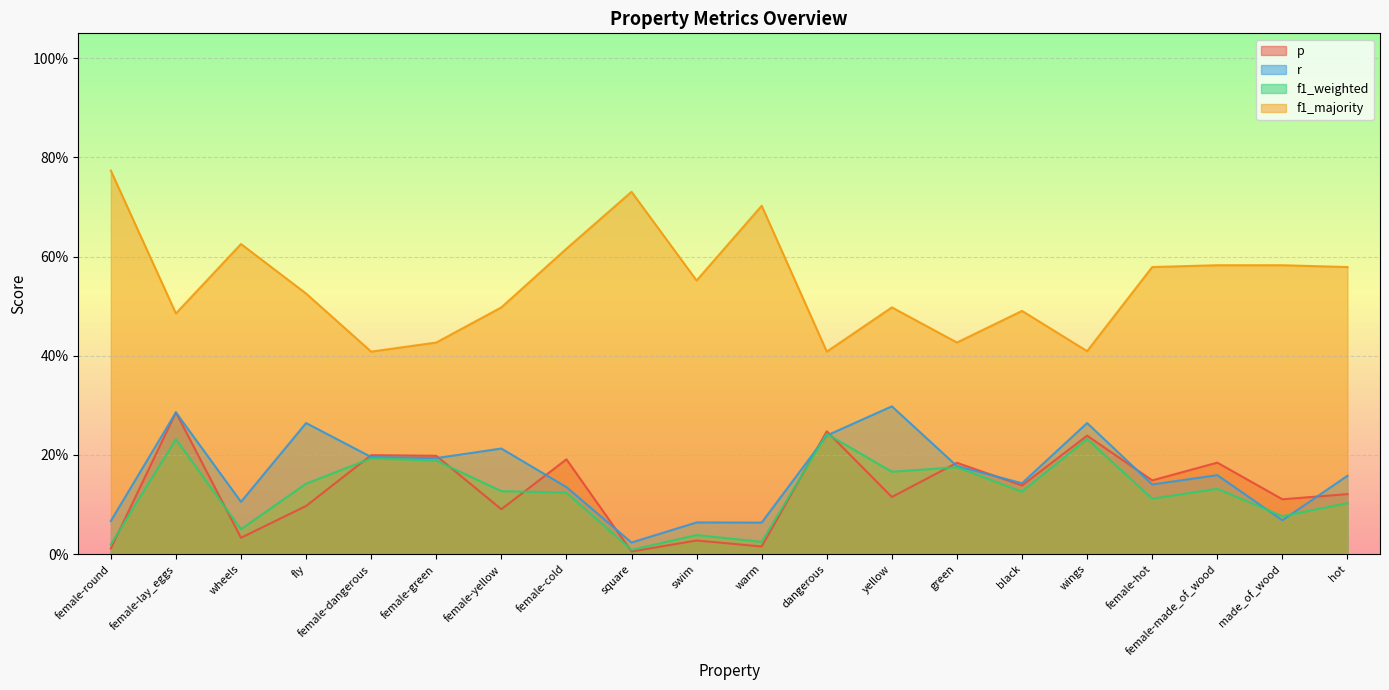

True or false: f1_majority and r cross at least once.

False